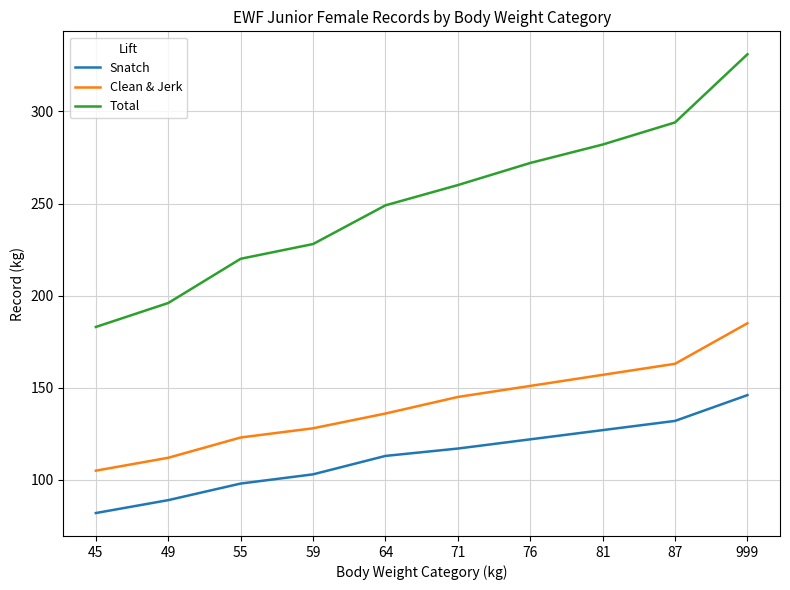

Rank the series at 87 from highest to lowest value.

Total, Clean & Jerk, Snatch